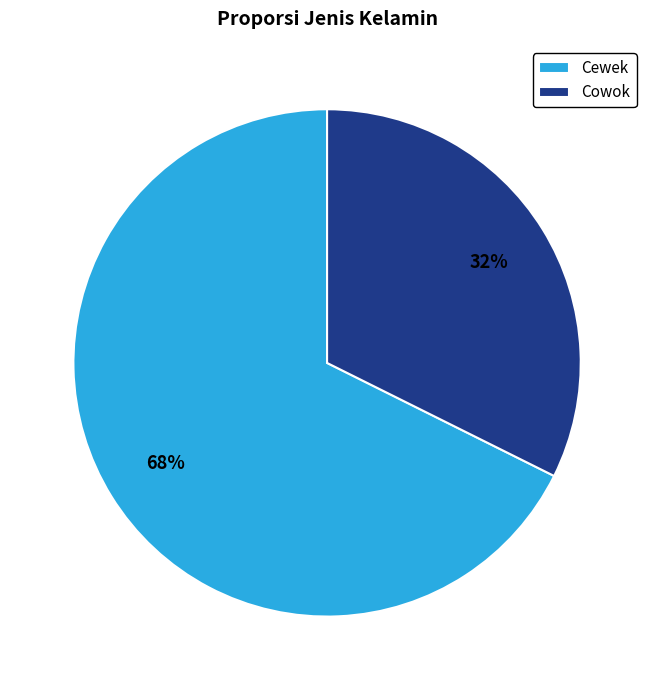

True or false: Cewek accounts for 68% of the total.

True